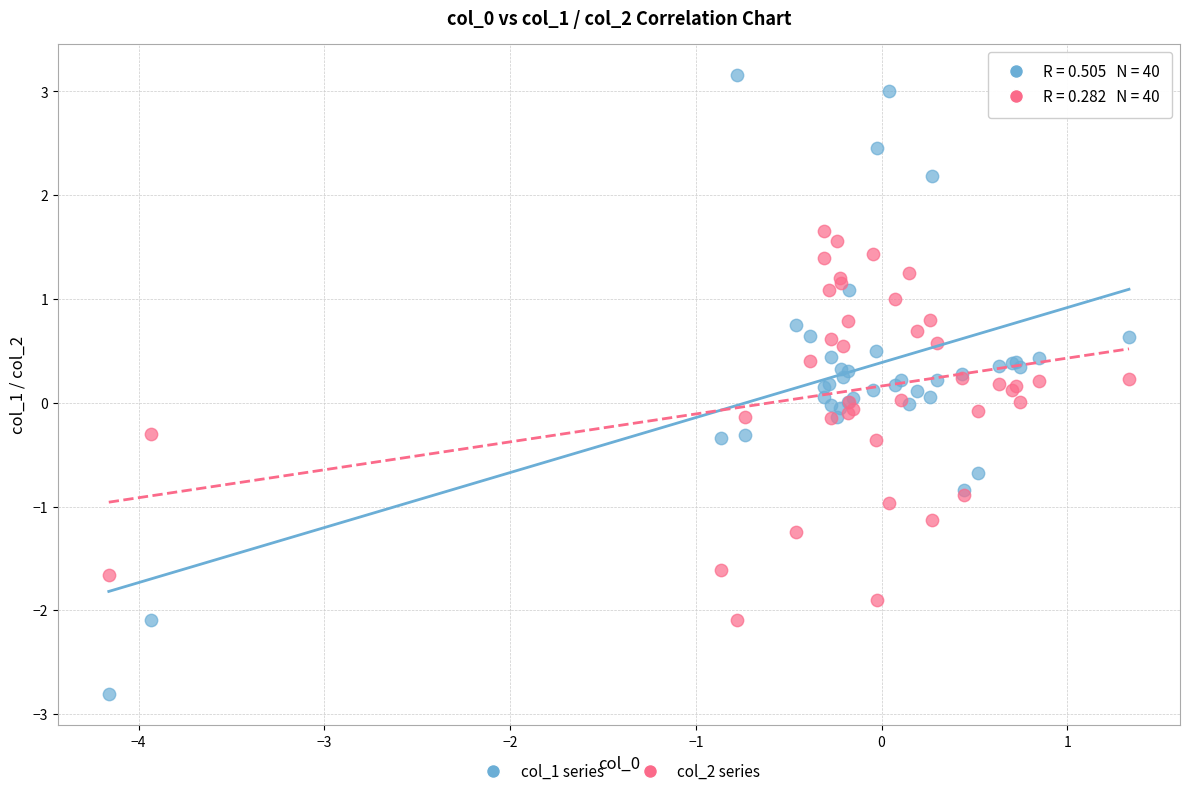

Which series contains the lowest Y value?

col_1 series